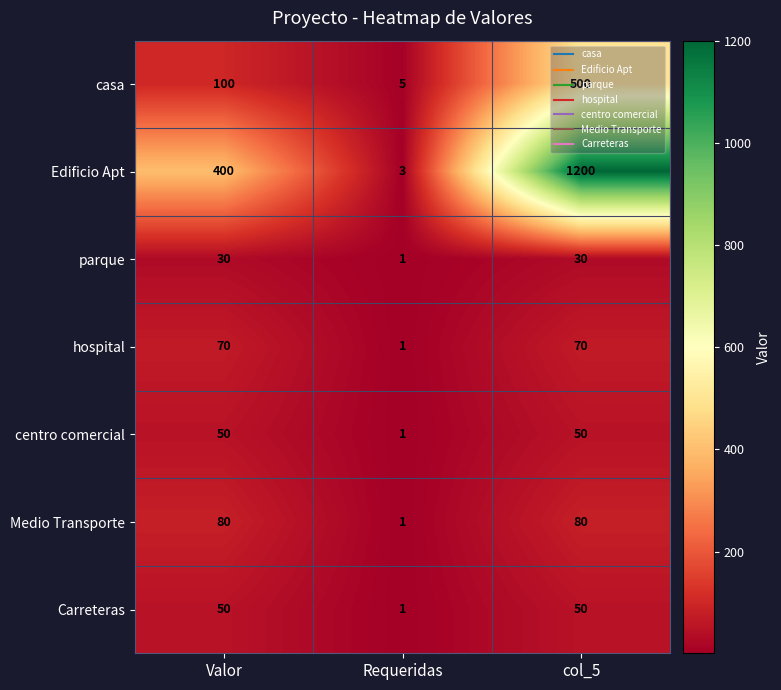

What is the difference between the highest and lowest values at Requeridas?

4